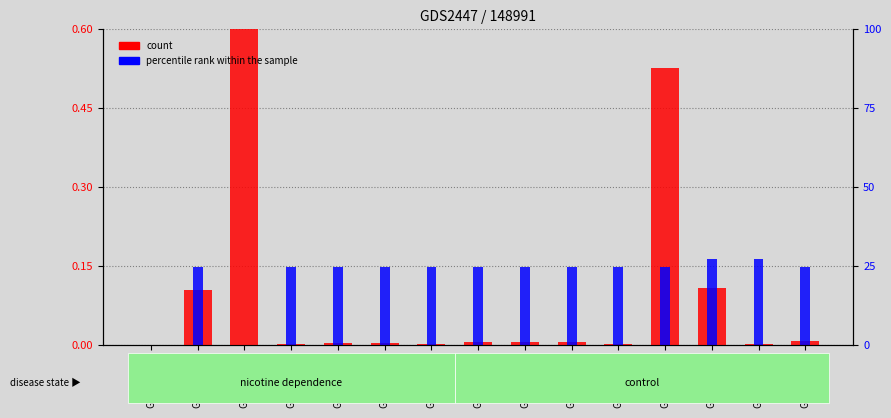

At GSM144138, list the series in order from largest to smallest.

percentile rank within the sample, count